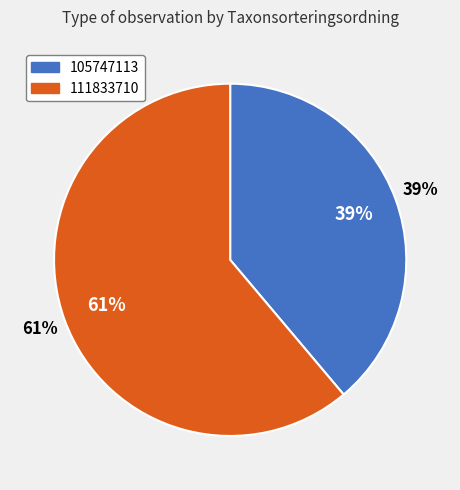

Which category has the biggest portion of the pie?

111833710